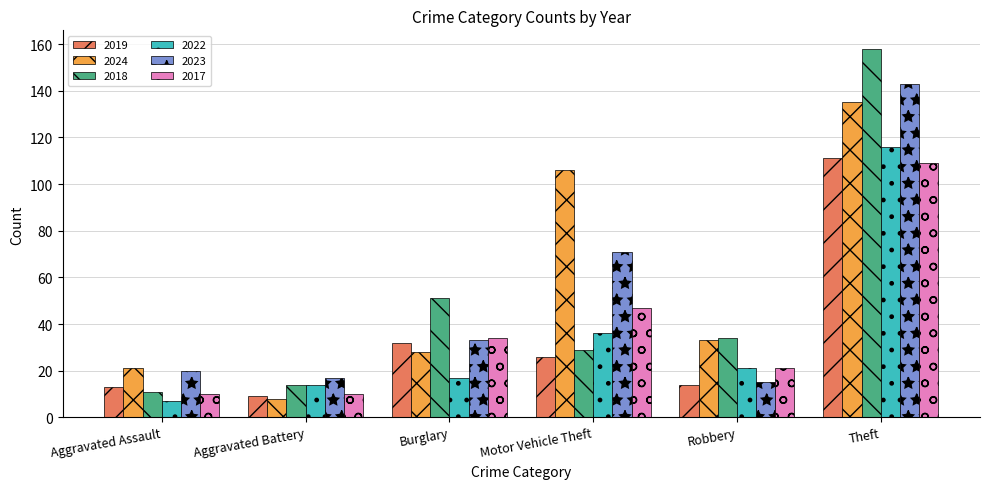

Which series changed the most between Burglary and Theft?

2023